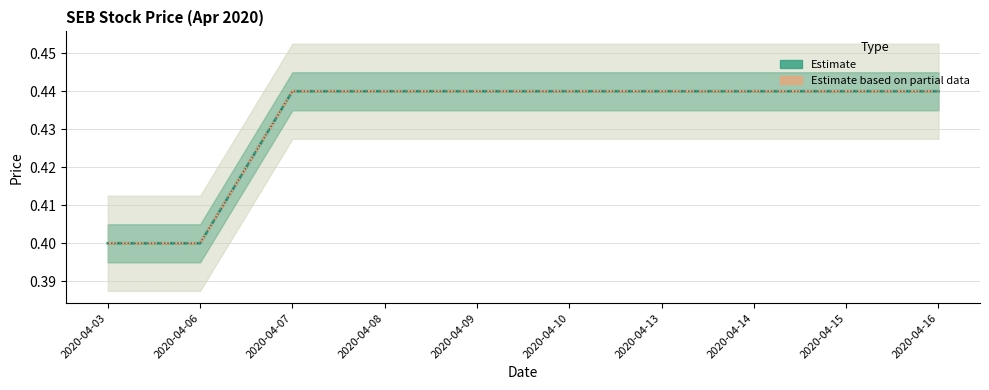

At which category is the sum across all series the highest?

2020-04-07